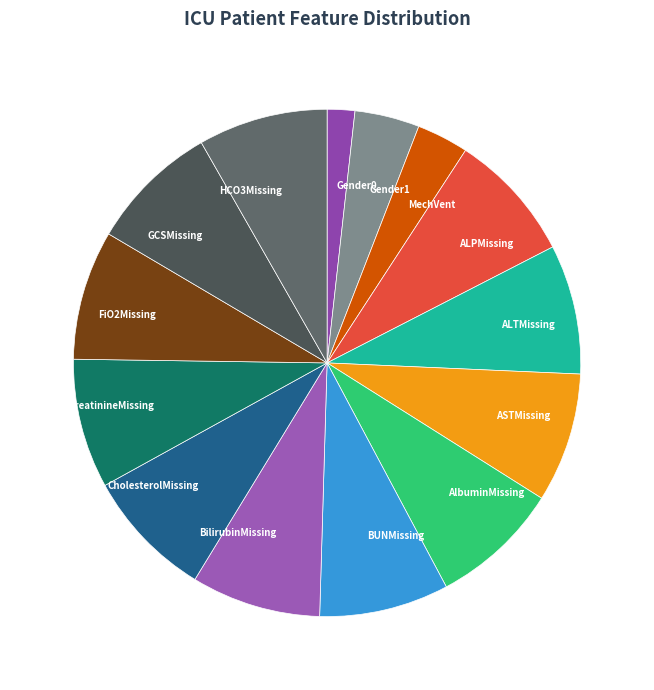

What is the ratio of the value at GCSMissing to the value at HCO3Missing?

1.0